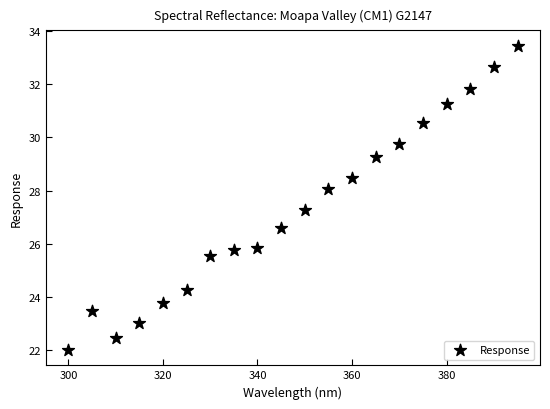

What Y value in the scatter plot is closest to 27?

27.3